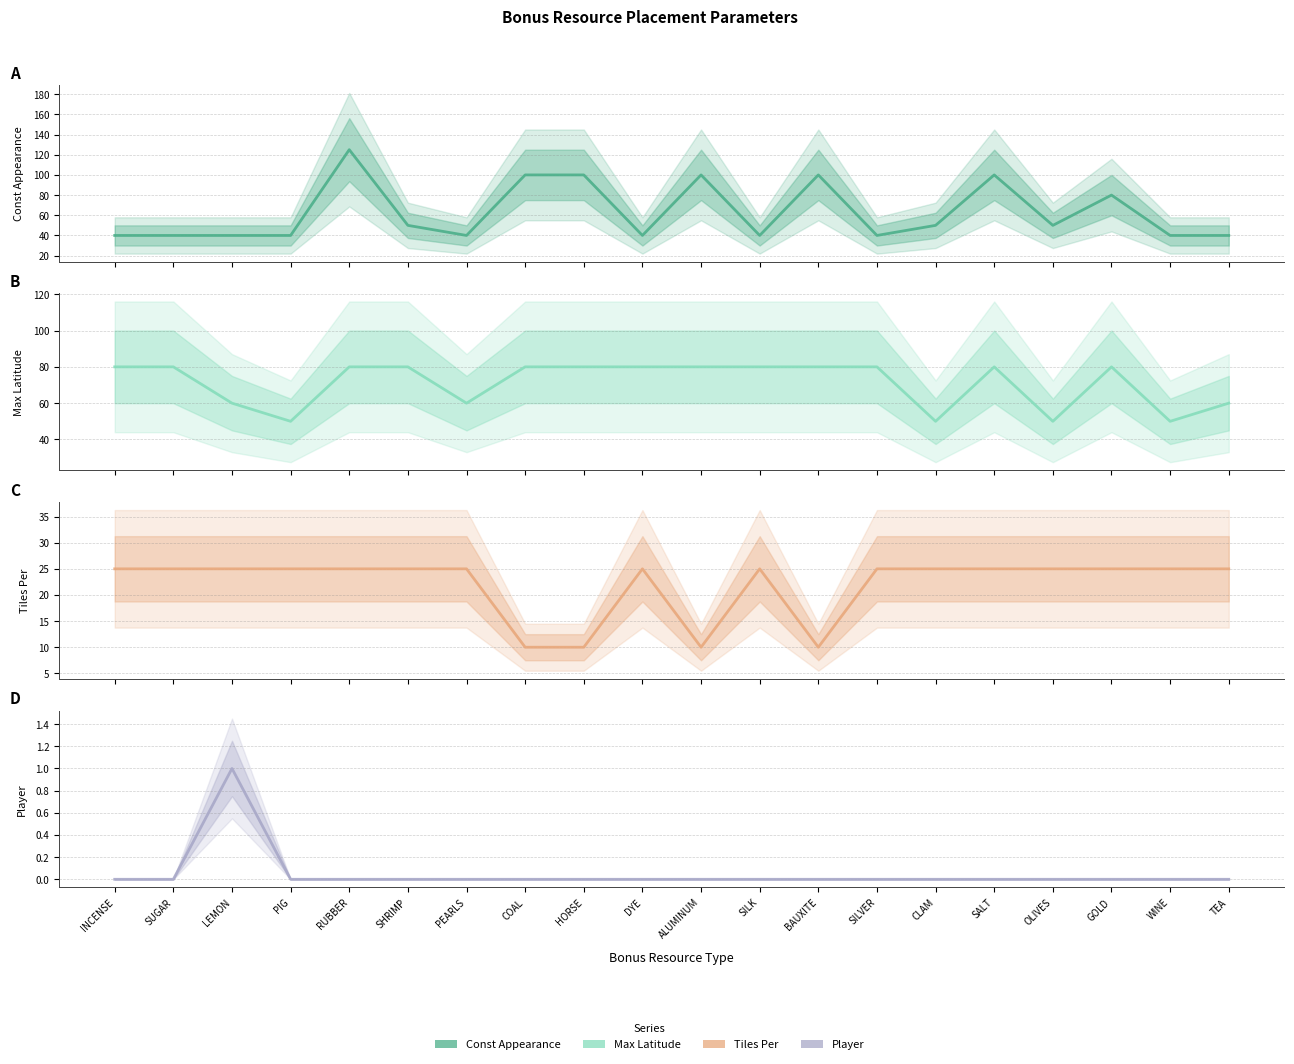

What is the label of the 8th point from the right?

BAUXITE